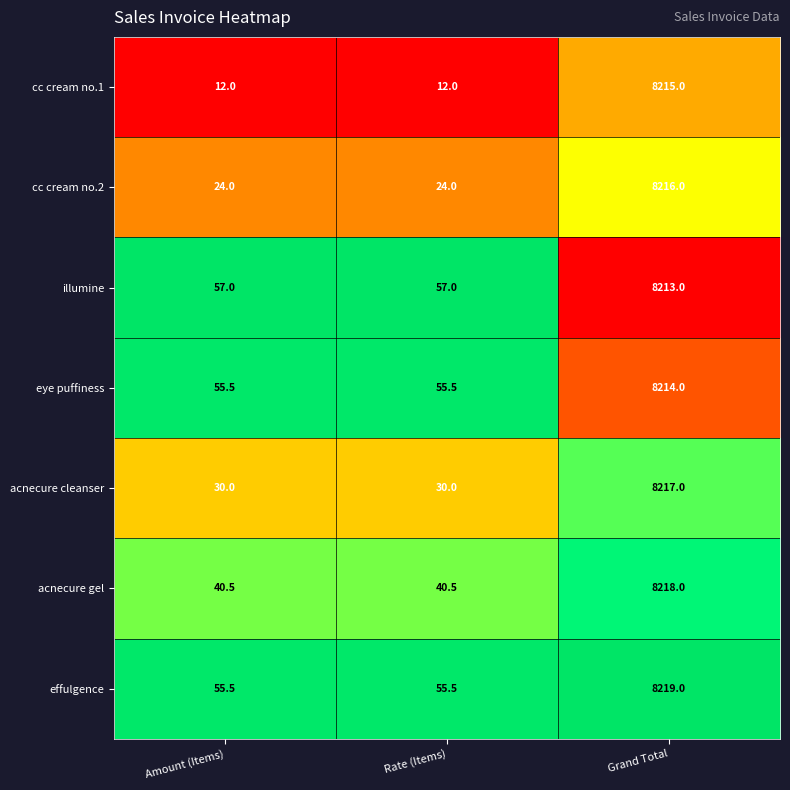

Rank the series by their maximum value, from lowest to highest.

illumine, eye puffiness, cc cream no.1, cc cream no.2, acnecure cleanser, acnecure gel, effulgence